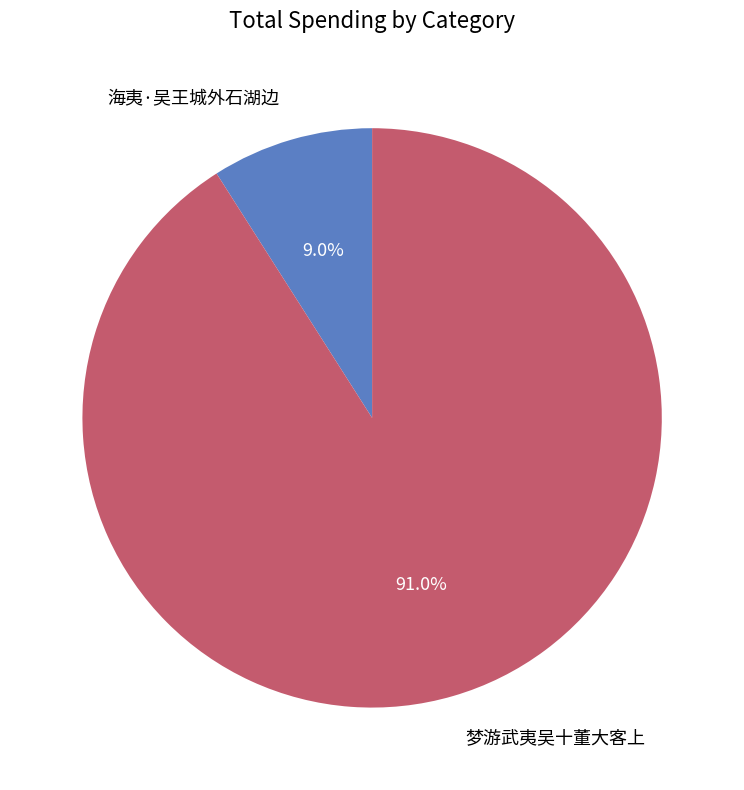

True or false: 海夷·吴王城外石湖边 accounts for 9% of the total.

True